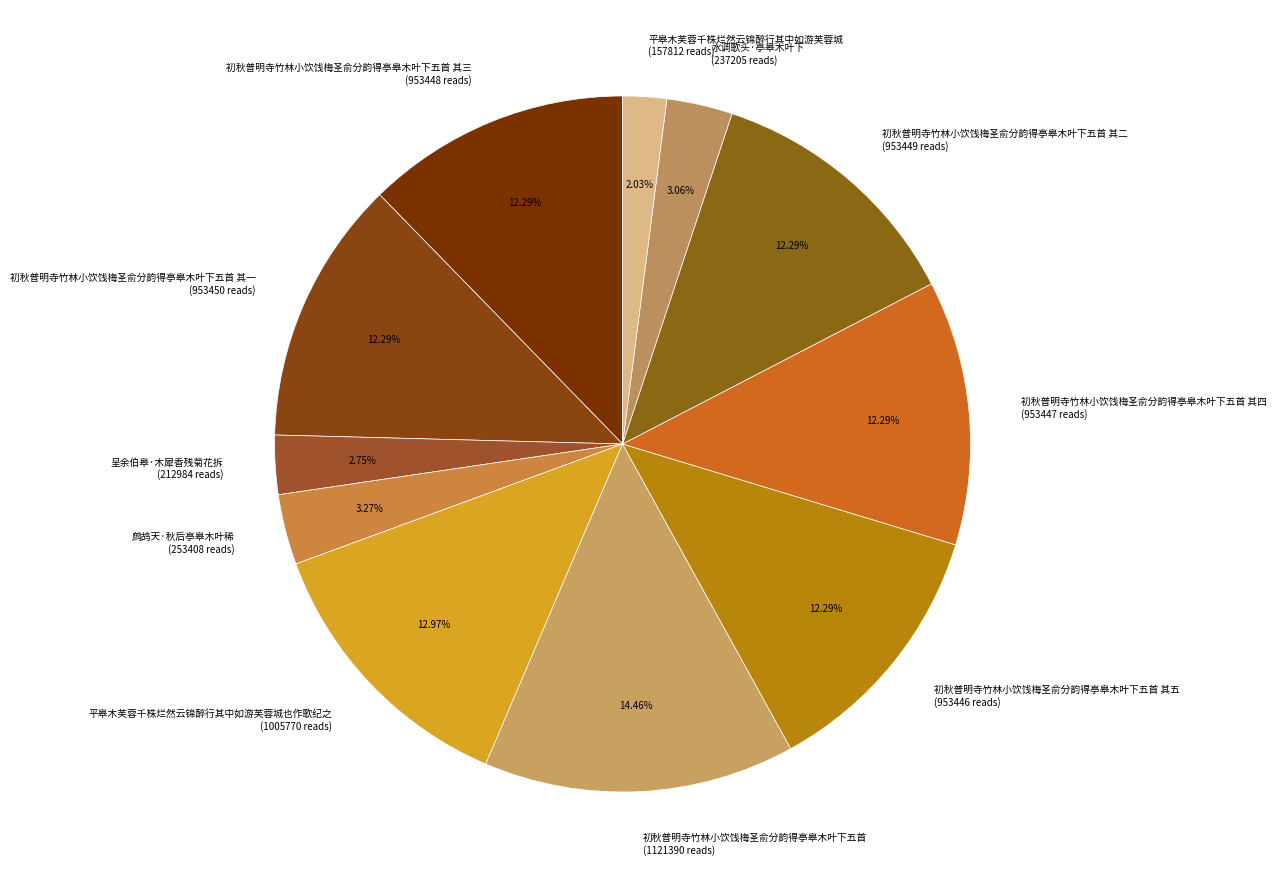

Combined, do 初秋普明寺竹林小饮饯梅圣俞分韵得亭皋木叶下五首 其五 (953446 reads) and 平皋木芙蓉千株烂然云锦醉行其中如游芙蓉城 (157812 reads) account for over 50%?

No